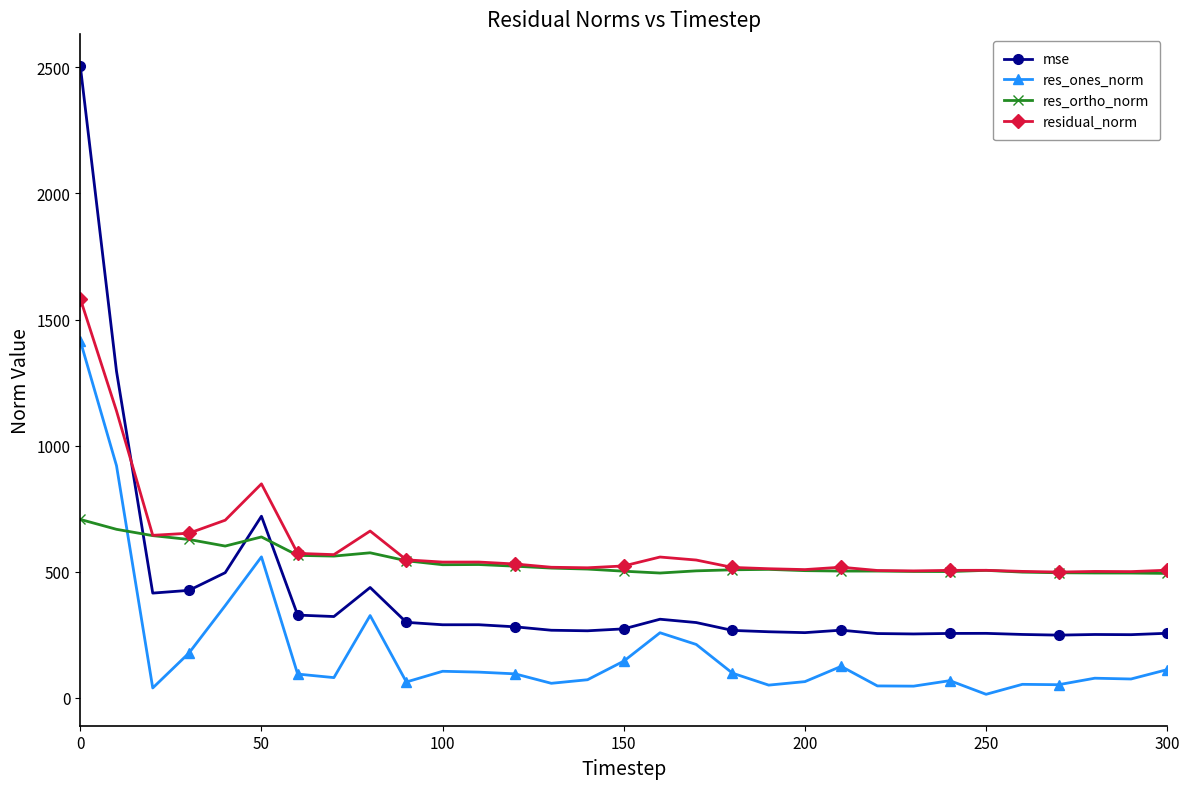

Which series has the widest spread of values?

mse